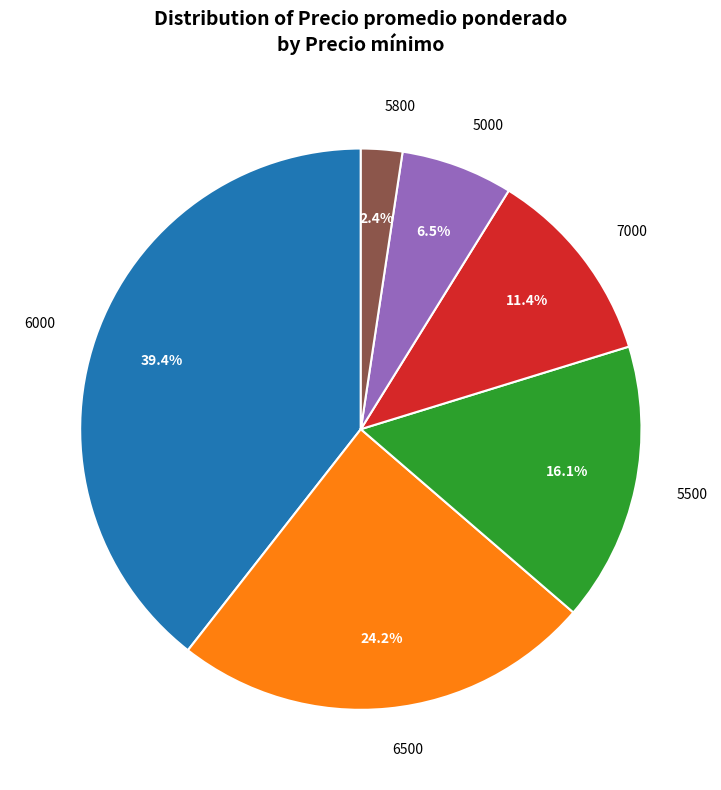

Is there any slice that represents more than half of the pie?

No